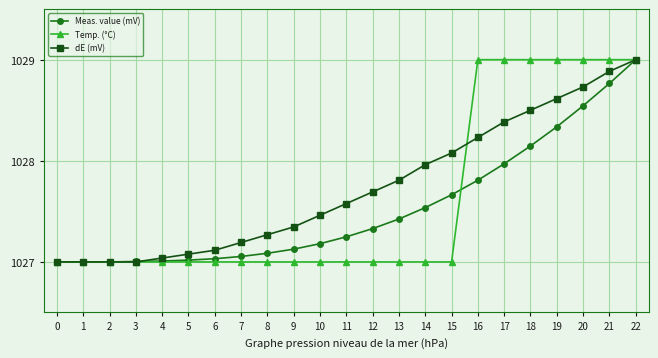

What is the greatest value displayed?

1029.0